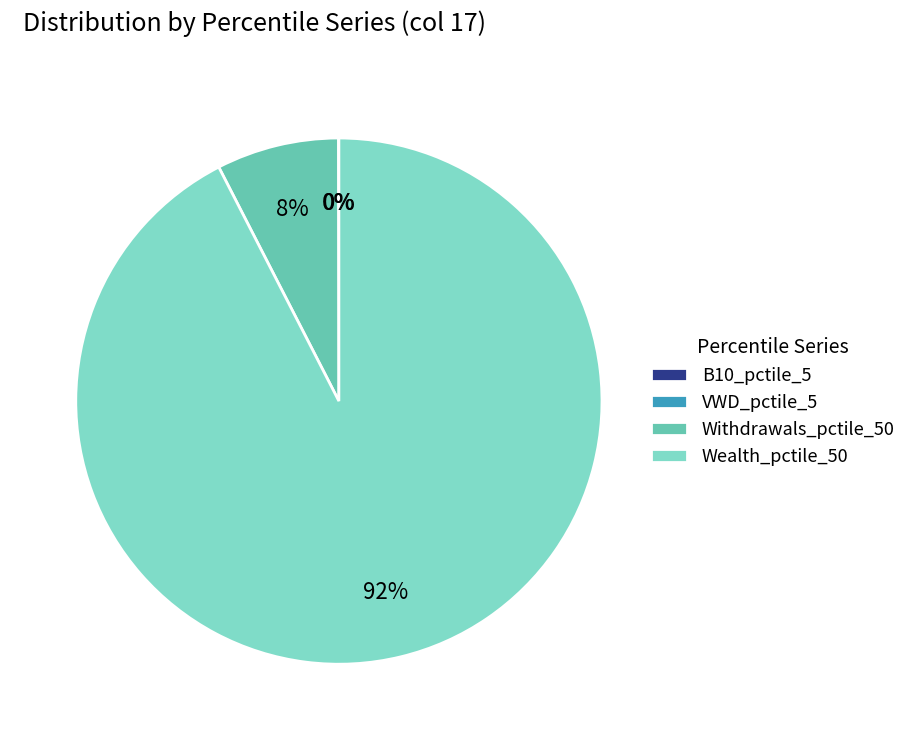

Is there any slice that represents more than half of the pie?

Yes